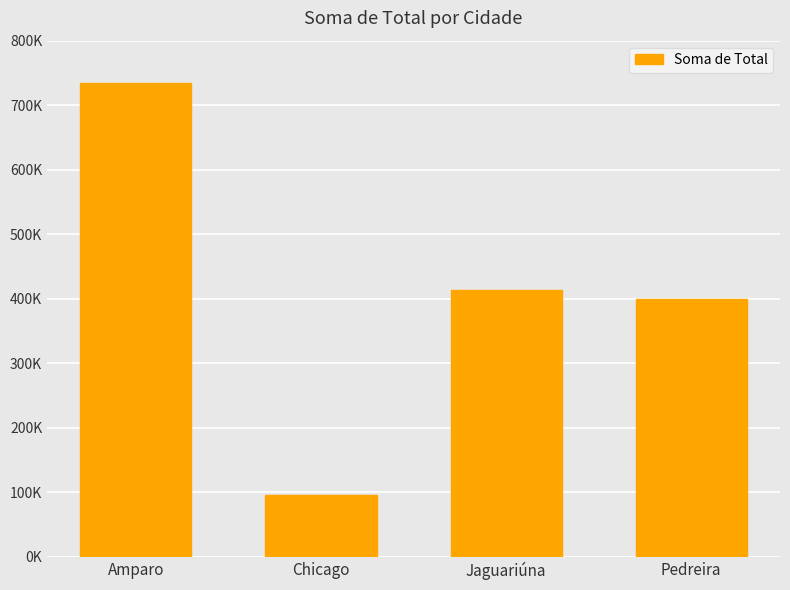

Approximately how many times larger is the value at Pedreira compared to Amparo?

0.5